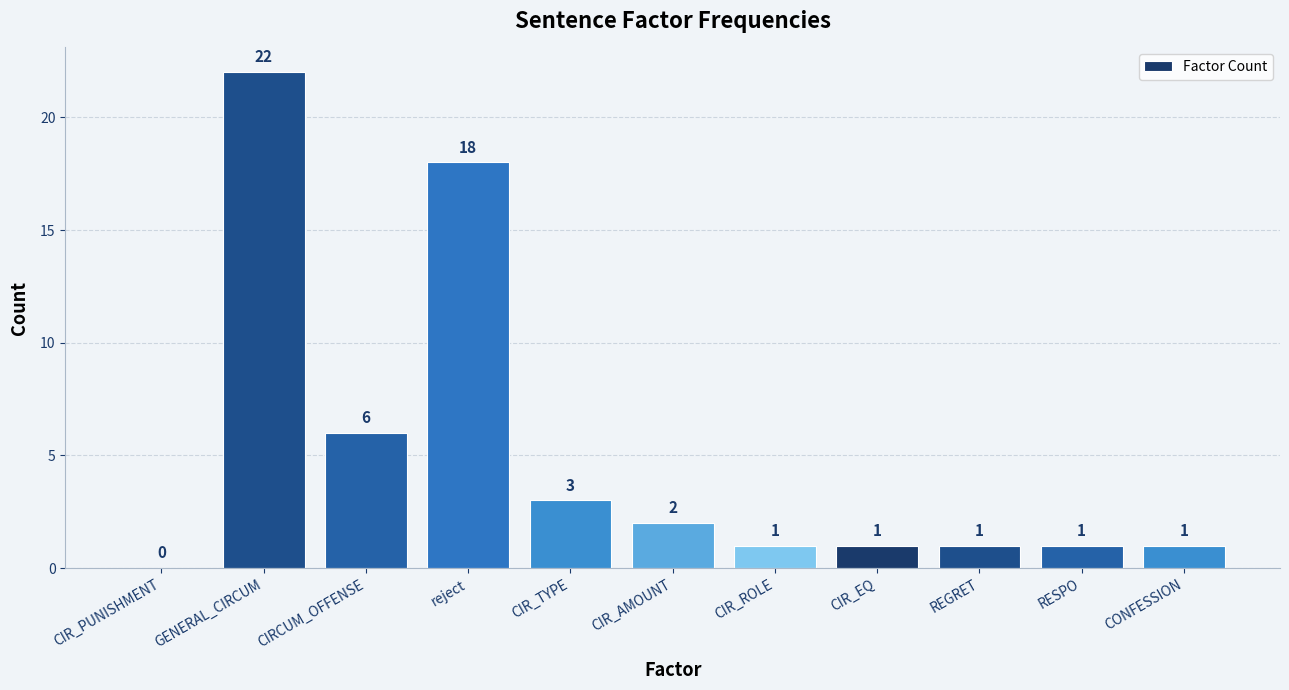

What is the sum of all values?

56